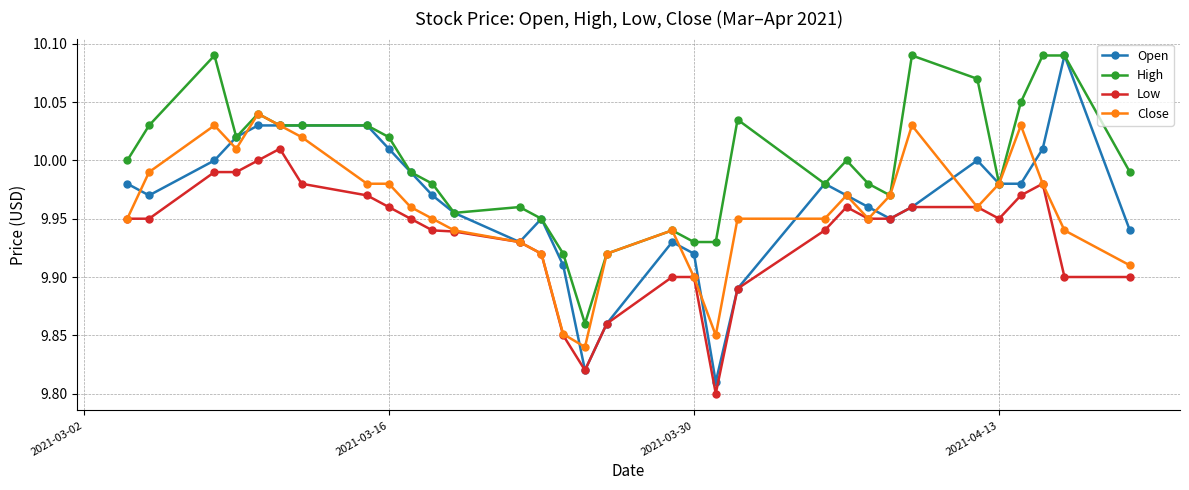

True or false: Close has more than 2 points higher than both neighbors.

True